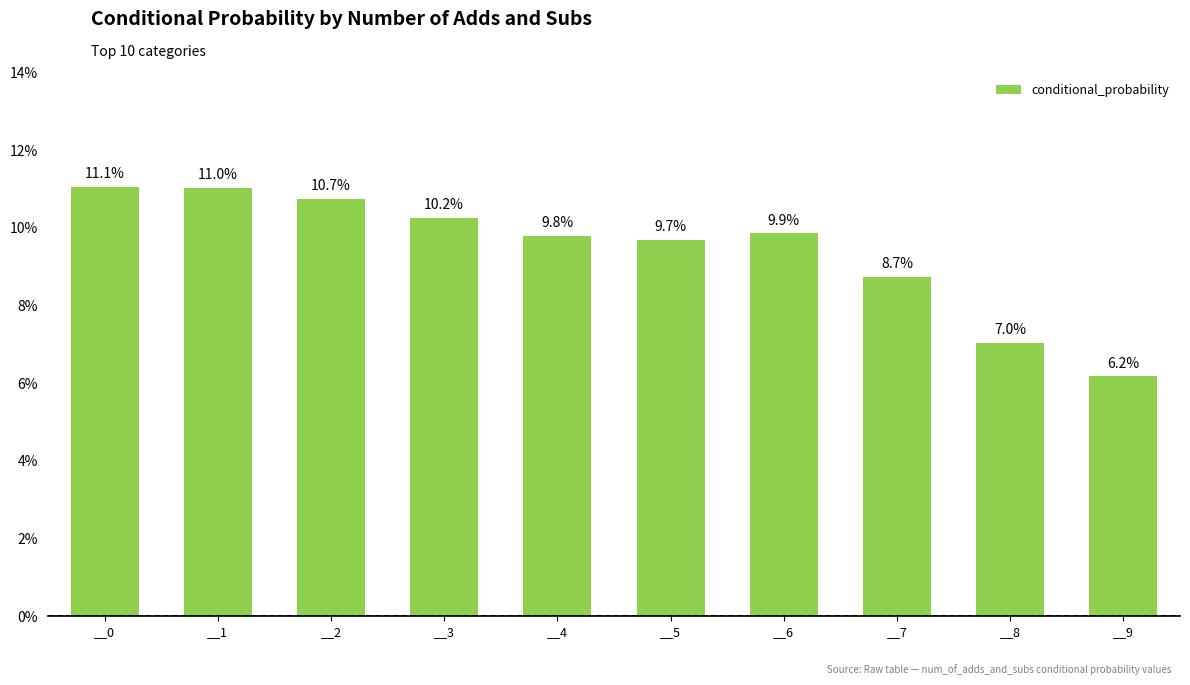

List the labels in order of value, smallest first.

__9, __8, __7, __5, __4, __6, __3, __2, __1, __0